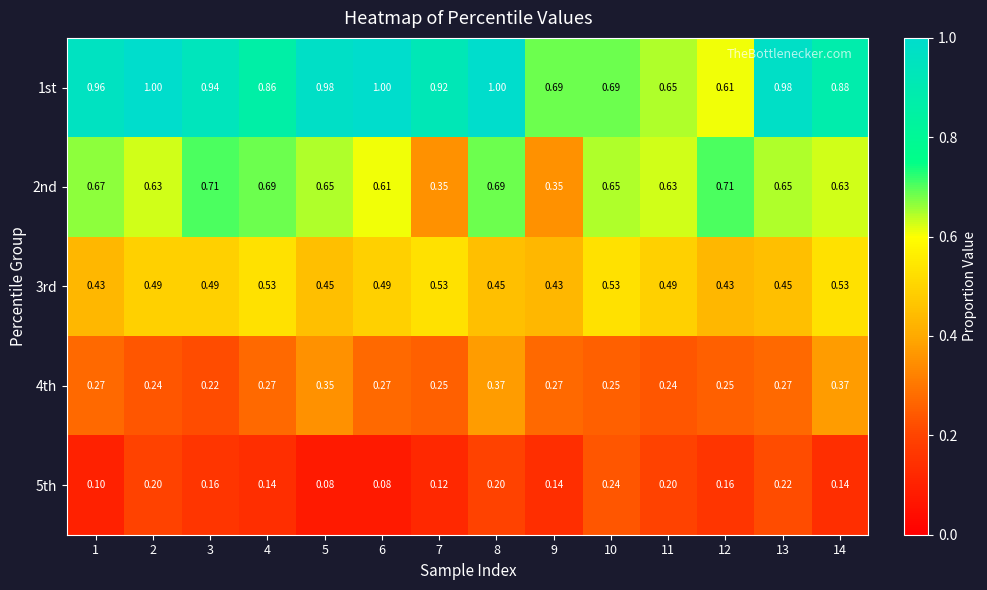

At how many categories does at least one series exceed 0?

14